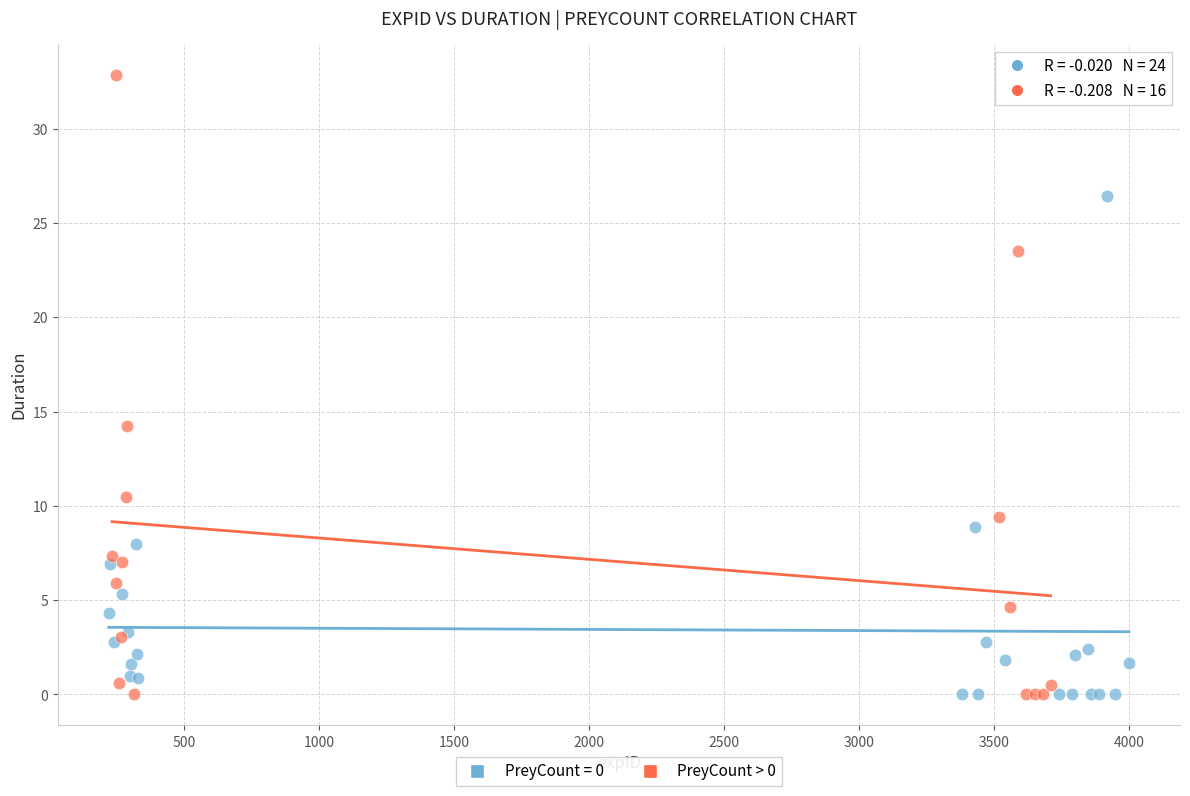

Which series contains the highest Y value?

PreyCount > 0